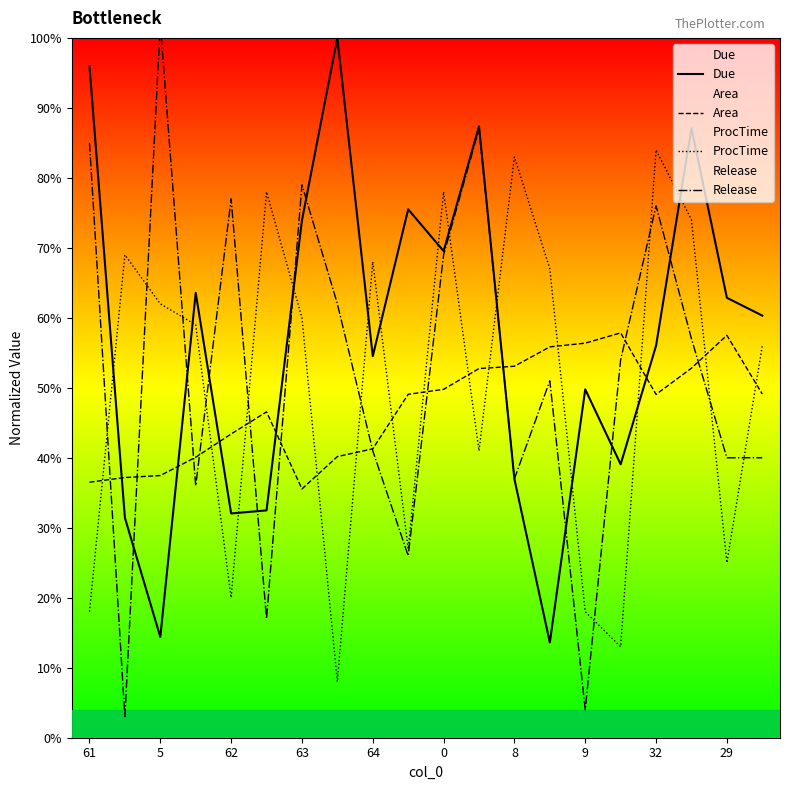

What is the sum of all ProcTime values?

1008.0